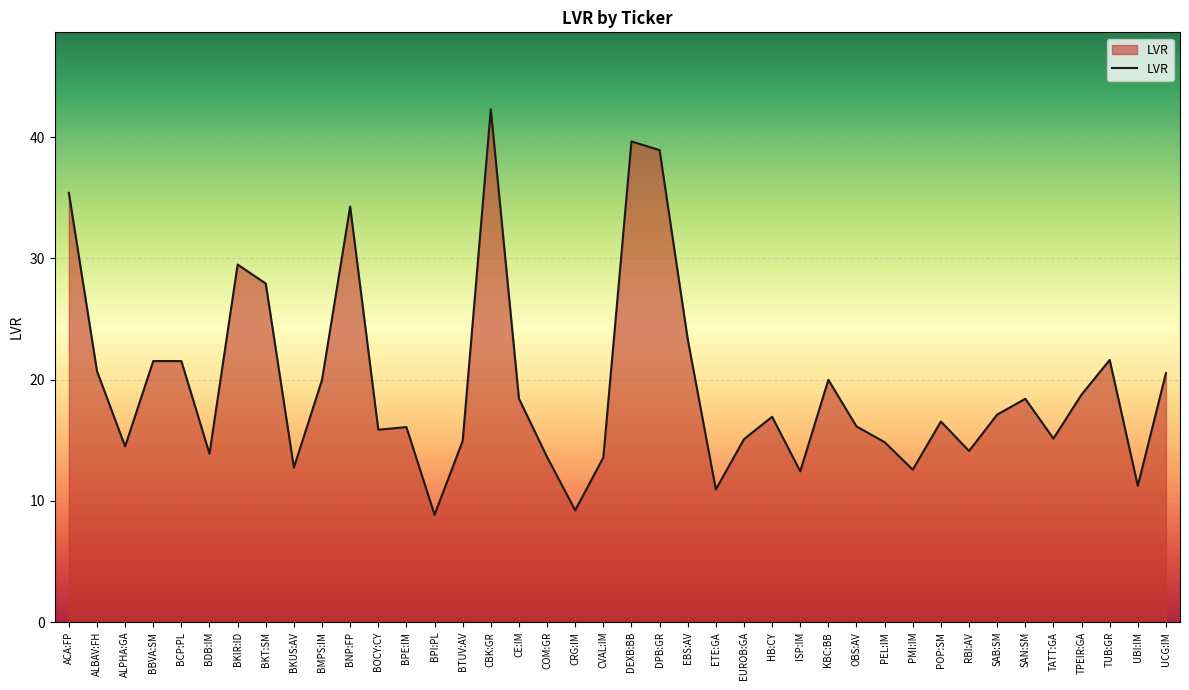

At which label is the value closest to 25?

EBS:AV